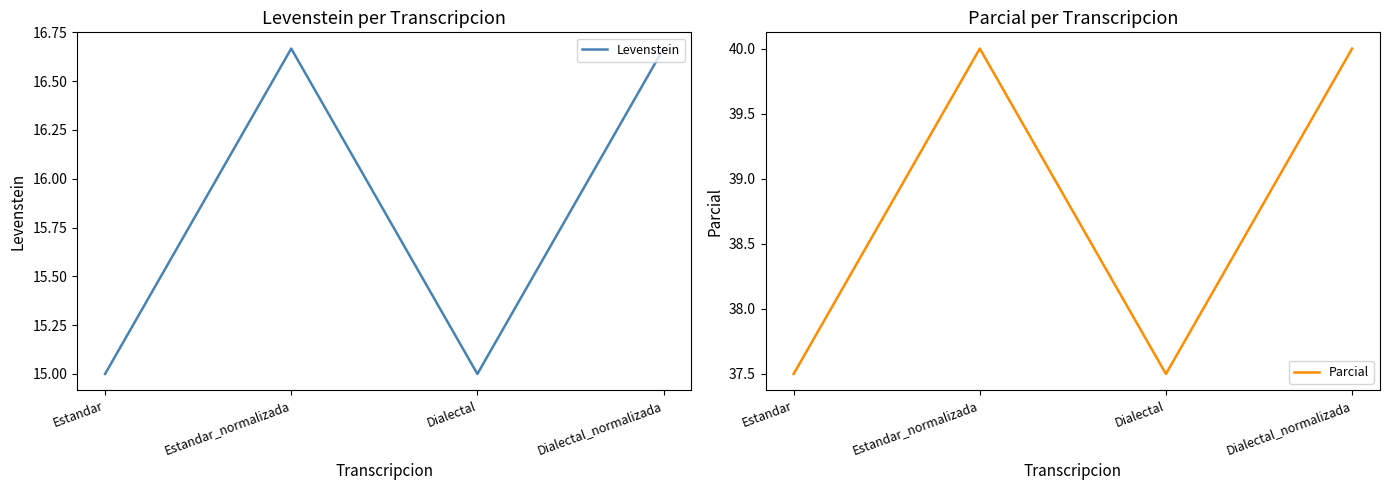

Reading left to right, list all the values displayed in this chart.

Levenstein: 15.0	16.7	15.0	16.7
Parcial: 37.5	40.0	37.5	40.0